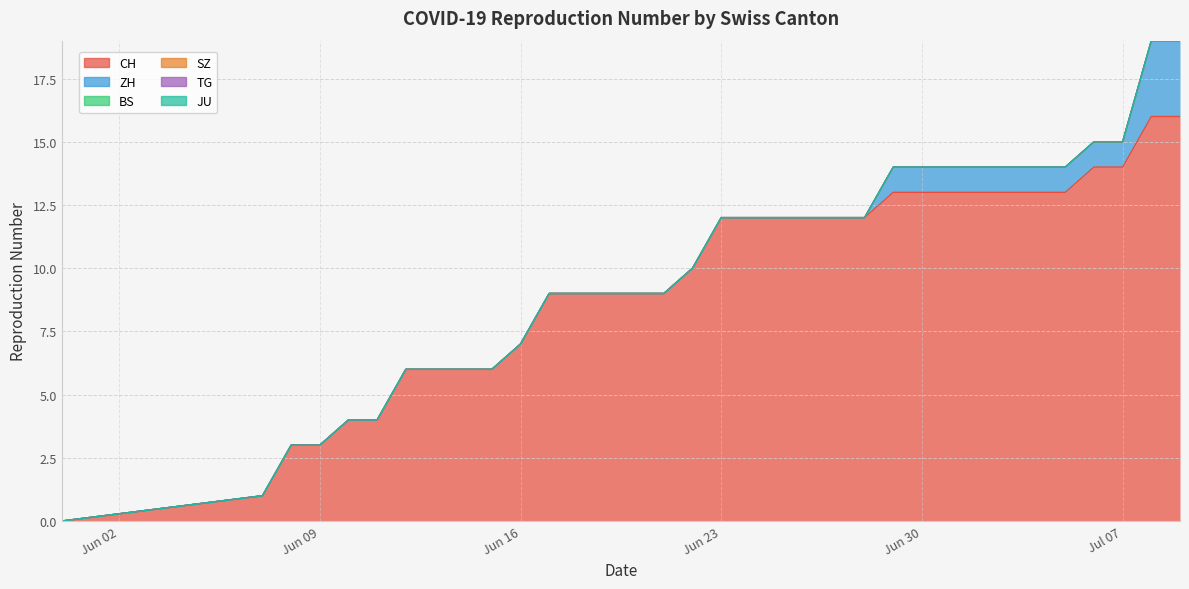

What is the difference between the highest and lowest values at 29?

13